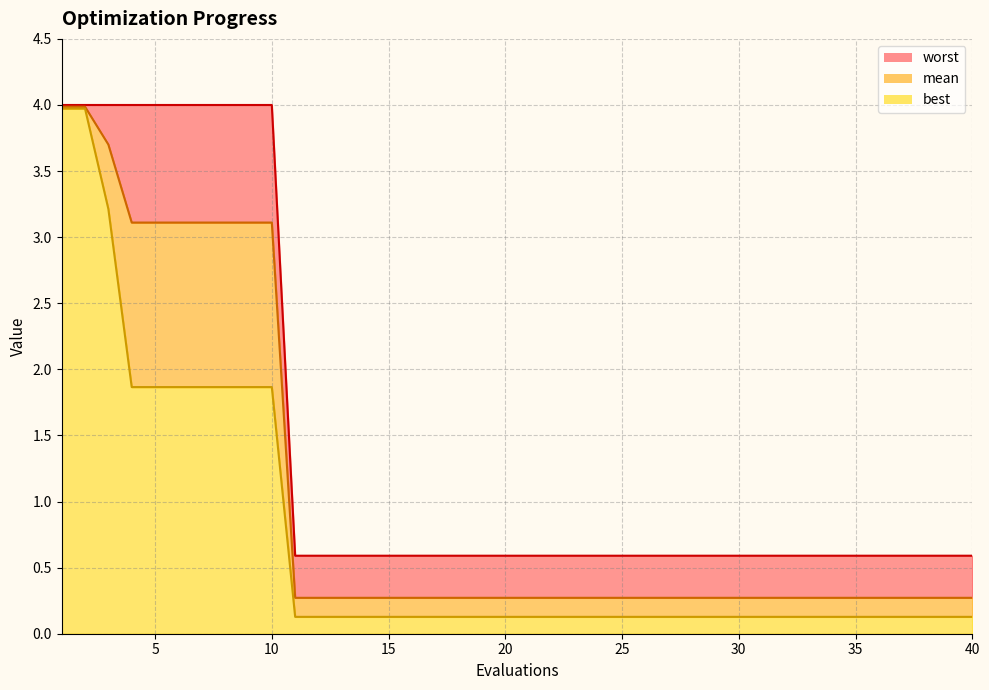

Reading left to right, transcribe all the data shown in this chart.

mean: 1=4.0	2=4.0	3=3.7	4=3.1	5=3.1	6=3.1	7=3.1	8=3.1	9=3.1	10=3.1	11=0.3	12=0.3	13=0.3	14=0.3	15=0.3	16=0.3	17=0.3	18=0.3	19=0.3	20=0.3	21=0.3	22=0.3	23=0.3	24=0.3	25=0.3	26=0.3	27=0.3	28=0.3	29=0.3	30=0.3	31=0.3	32=0.3	33=0.3	34=0.3	35=0.3	36=0.3	37=0.3	38=0.3	39=0.3	40=0.3
best: 1=4.0	2=4.0	3=3.2	4=1.9	5=1.9	6=1.9	7=1.9	8=1.9	9=1.9	10=1.9	11=0.1	12=0.1	13=0.1	14=0.1	15=0.1	16=0.1	17=0.1	18=0.1	19=0.1	20=0.1	21=0.1	22=0.1	23=0.1	24=0.1	25=0.1	26=0.1	27=0.1	28=0.1	29=0.1	30=0.1	31=0.1	32=0.1	33=0.1	34=0.1	35=0.1	36=0.1	37=0.1	38=0.1	39=0.1	40=0.1
worst: 1=4.0	2=4.0	3=4.0	4=4.0	5=4.0	6=4.0	7=4.0	8=4.0	9=4.0	10=4.0	11=0.6	12=0.6	13=0.6	14=0.6	15=0.6	16=0.6	17=0.6	18=0.6	19=0.6	20=0.6	21=0.6	22=0.6	23=0.6	24=0.6	25=0.6	26=0.6	27=0.6	28=0.6	29=0.6	30=0.6	31=0.6	32=0.6	33=0.6	34=0.6	35=0.6	36=0.6	37=0.6	38=0.6	39=0.6	40=0.6